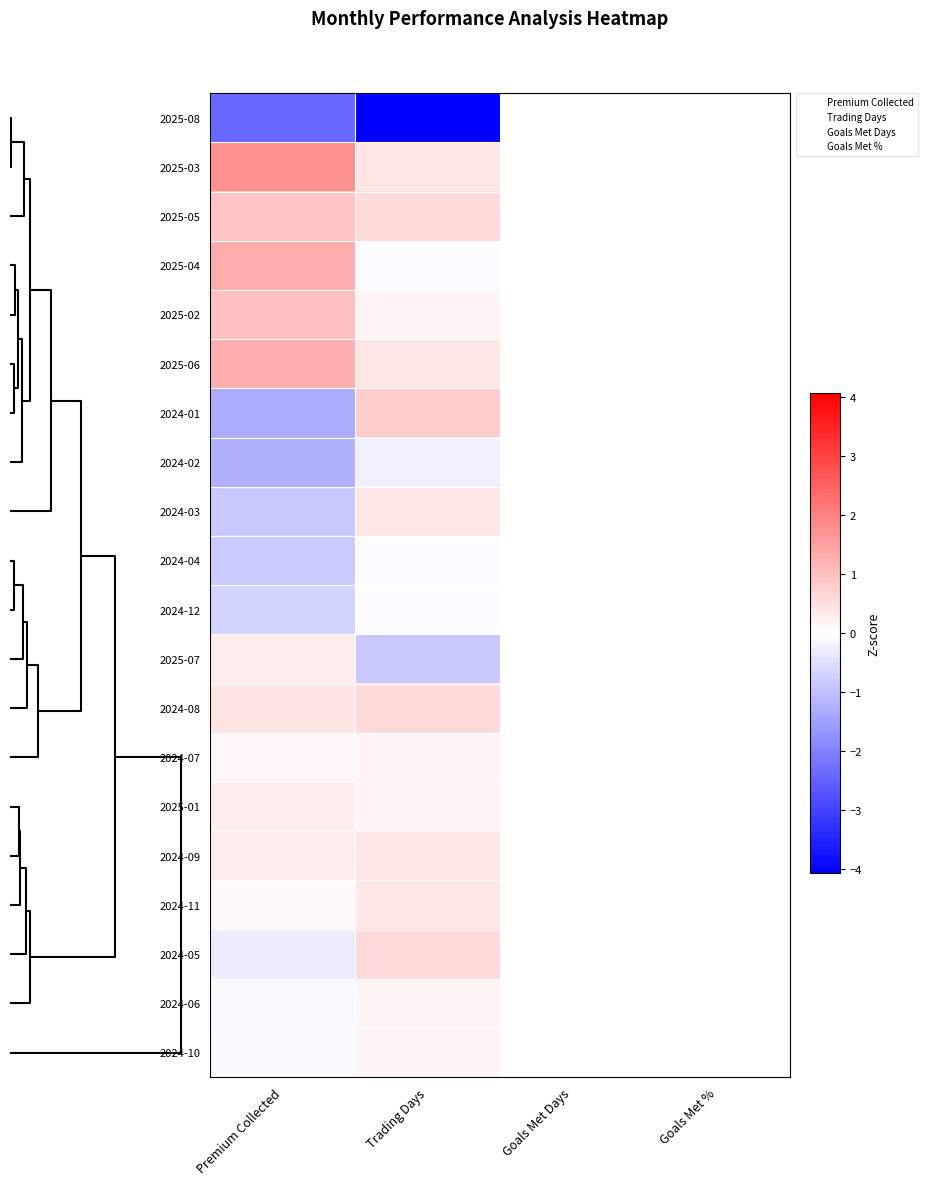

Reading left to right, extract all data points from this chart.

2025-08: Premium Collected=-2.4	Trading Days=-4.1	Goals Met Days=0.0	Goals Met %=0.0
2025-03: Premium Collected=1.8	Trading Days=0.4	Goals Met Days=0.0	Goals Met %=0.0
2025-05: Premium Collected=0.9	Trading Days=0.6	Goals Met Days=0.0	Goals Met %=0.0
2025-04: Premium Collected=1.3	Trading Days=-0.0	Goals Met Days=0.0	Goals Met %=0.0
2025-02: Premium Collected=1.0	Trading Days=0.2	Goals Met Days=0.0	Goals Met %=0.0
2025-06: Premium Collected=1.3	Trading Days=0.4	Goals Met Days=0.0	Goals Met %=0.0
2024-01: Premium Collected=-1.3	Trading Days=0.8	Goals Met Days=0.0	Goals Met %=0.0
2024-02: Premium Collected=-1.2	Trading Days=-0.3	Goals Met Days=0.0	Goals Met %=0.0
2024-03: Premium Collected=-0.9	Trading Days=0.4	Goals Met Days=0.0	Goals Met %=0.0
2024-04: Premium Collected=-0.9	Trading Days=-0.0	Goals Met Days=0.0	Goals Met %=0.0
2024-12: Premium Collected=-0.7	Trading Days=-0.0	Goals Met Days=0.0	Goals Met %=0.0
2025-07: Premium Collected=0.3	Trading Days=-0.9	Goals Met Days=0.0	Goals Met %=0.0
2024-08: Premium Collected=0.4	Trading Days=0.6	Goals Met Days=0.0	Goals Met %=0.0
2024-07: Premium Collected=0.1	Trading Days=0.2	Goals Met Days=0.0	Goals Met %=0.0
2025-01: Premium Collected=0.3	Trading Days=0.2	Goals Met Days=0.0	Goals Met %=0.0
2024-09: Premium Collected=0.3	Trading Days=0.4	Goals Met Days=0.0	Goals Met %=0.0
2024-11: Premium Collected=0.1	Trading Days=0.4	Goals Met Days=0.0	Goals Met %=0.0
2024-05: Premium Collected=-0.3	Trading Days=0.6	Goals Met Days=0.0	Goals Met %=0.0
2024-06: Premium Collected=-0.1	Trading Days=0.2	Goals Met Days=0.0	Goals Met %=0.0
2024-10: Premium Collected=-0.1	Trading Days=0.2	Goals Met Days=0.0	Goals Met %=0.0